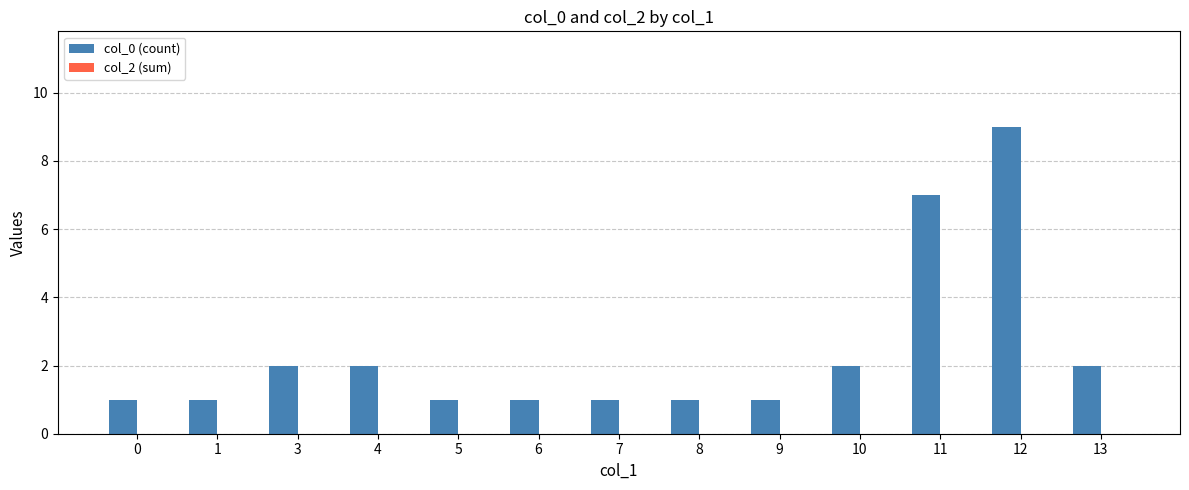

Which label corresponds to the largest value in the chart?

12